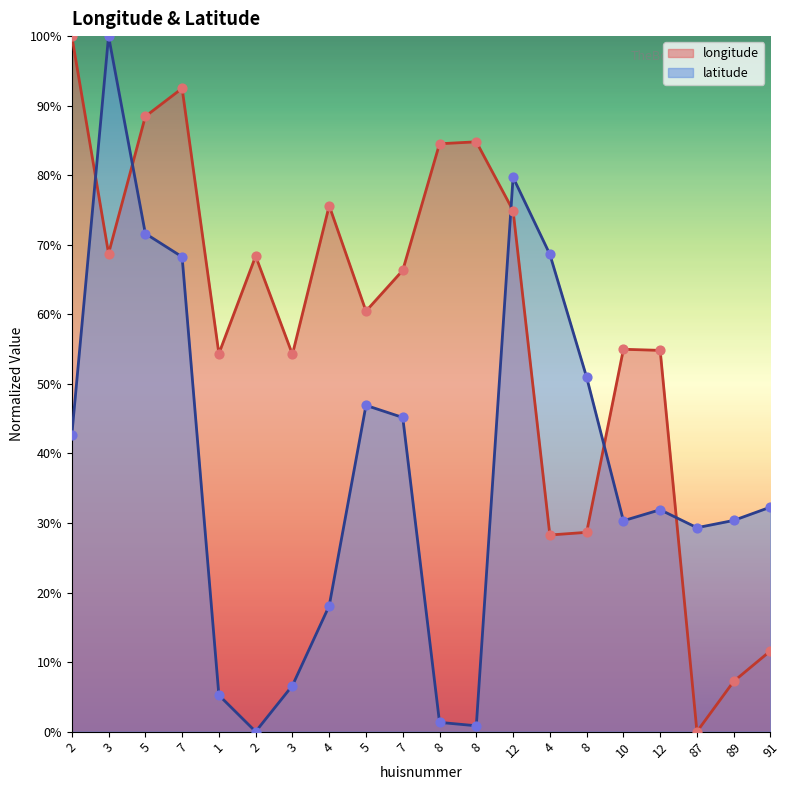

What are all the series names shown in the legend?

longitude, latitude